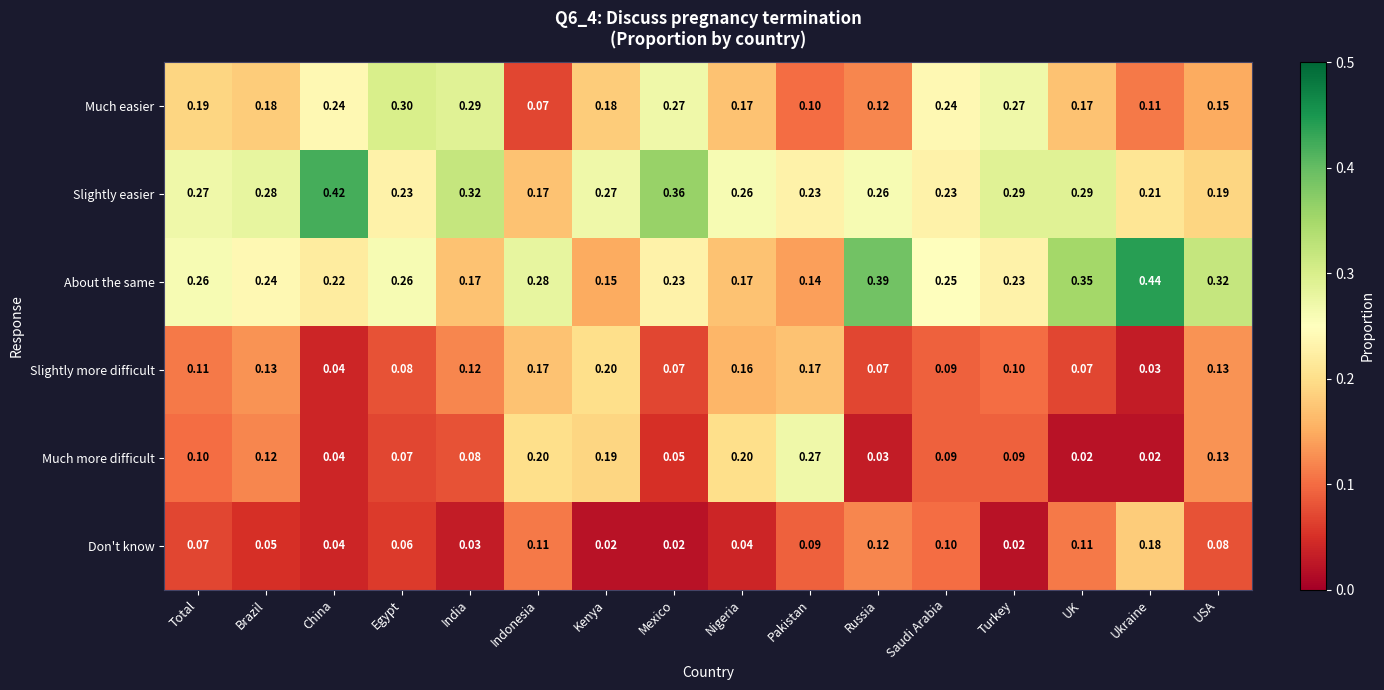

Which series has the largest range (max minus min)?

About the same